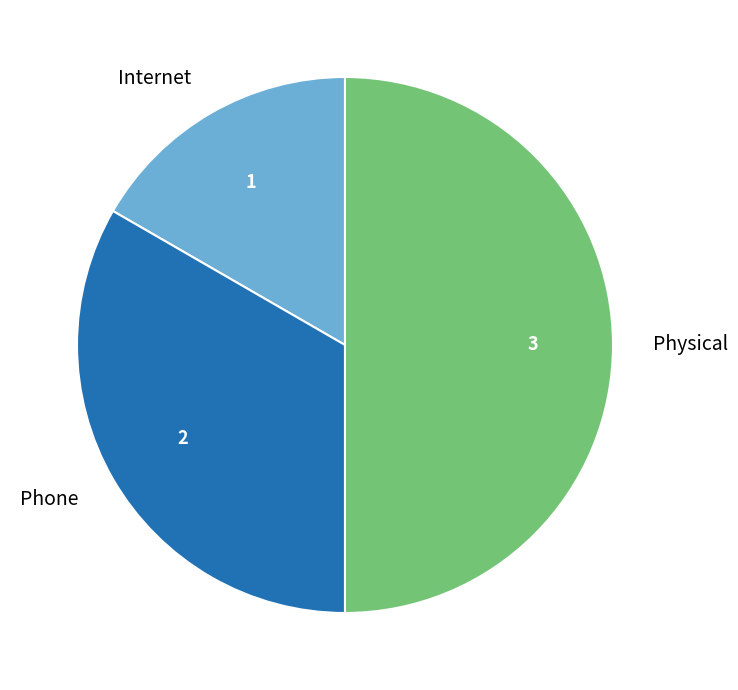

Which slice is the smallest?

Internet